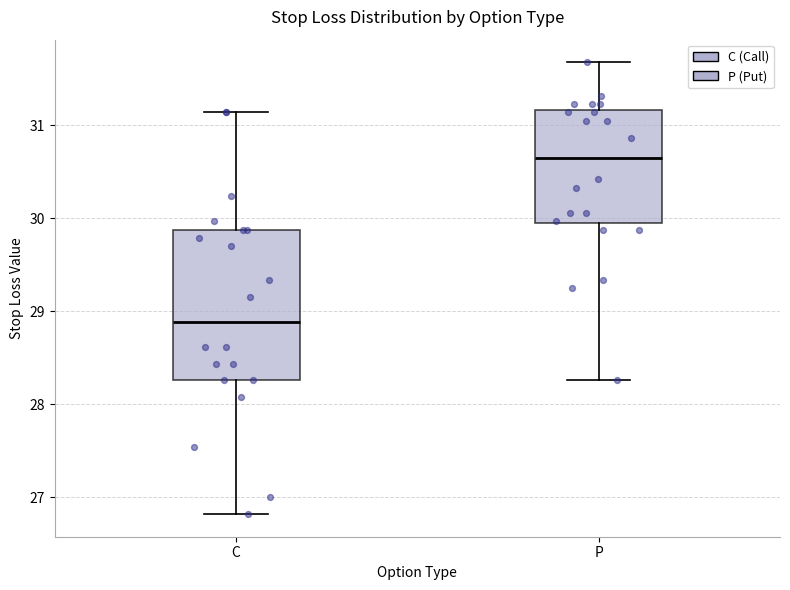

Reading left to right, transcribe this box plot: for each box, give where its median line is, the range the box spans, and where its two whiskers end, as read against the y-axis. The values are not printed on the chart, so give them approximately, as read against the axis.

C: median 28.9, box 28.3 to 29.9, whiskers 26.8 to 31.1
P: median 30.6, box 29.9 to 31.2, whiskers 28.3 to 31.7